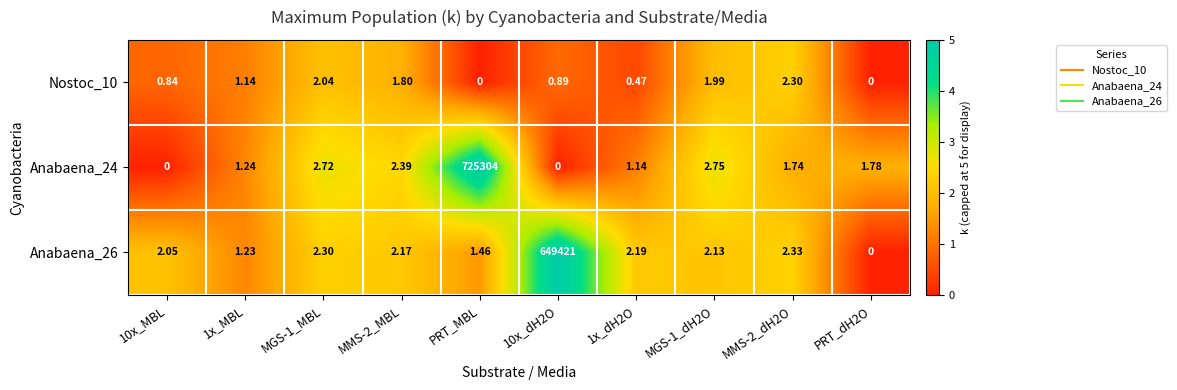

At which label does Anabaena_24 reach its peak?

PRT_MBL